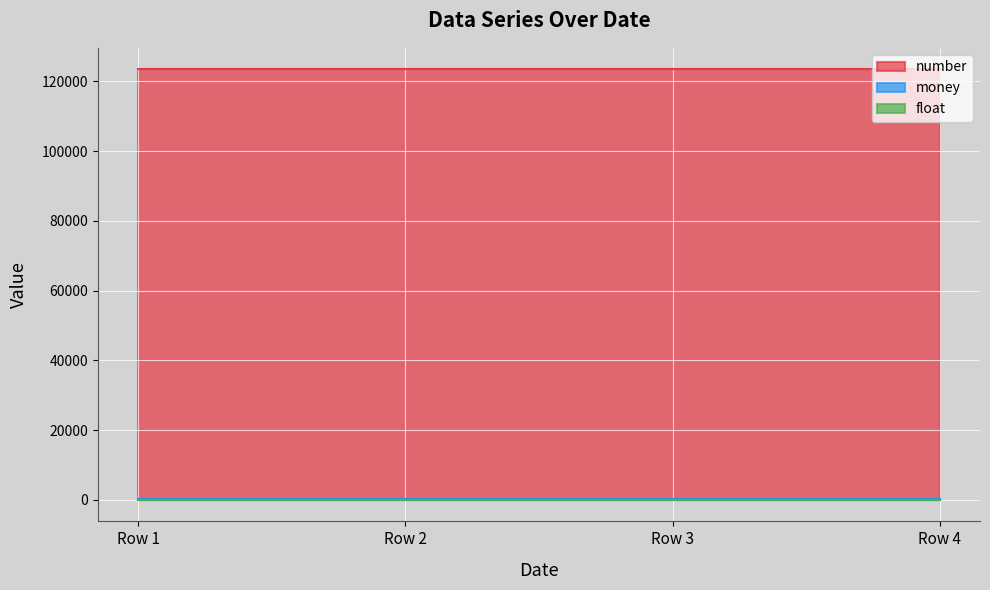

What is the value of the float point at the 2nd from the left?

13.0